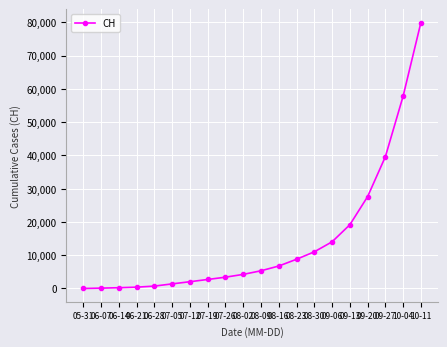

The value at 09-13 is 19162. True or false?

True